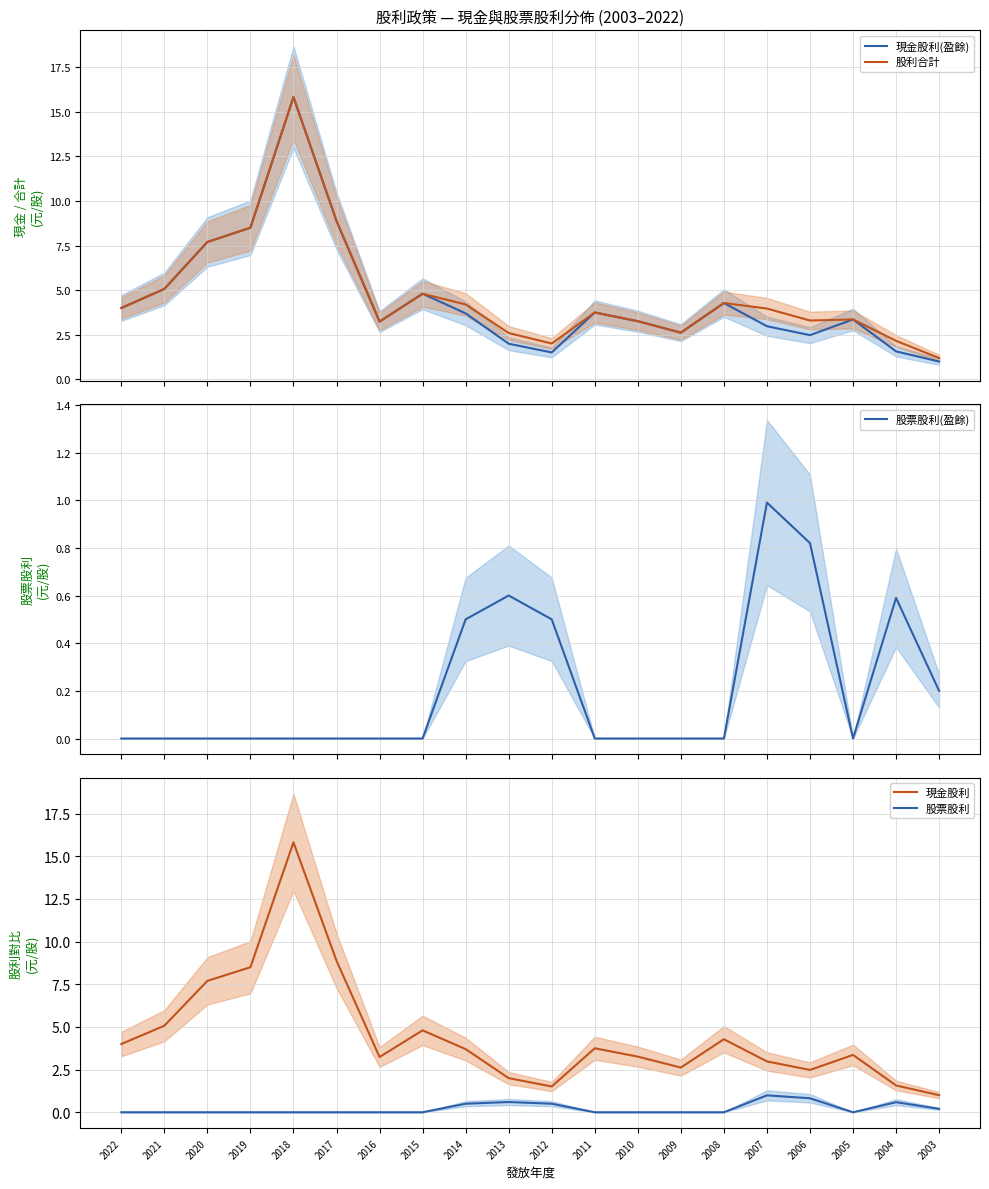

Where is the first local maximum for 股票股利?

2013